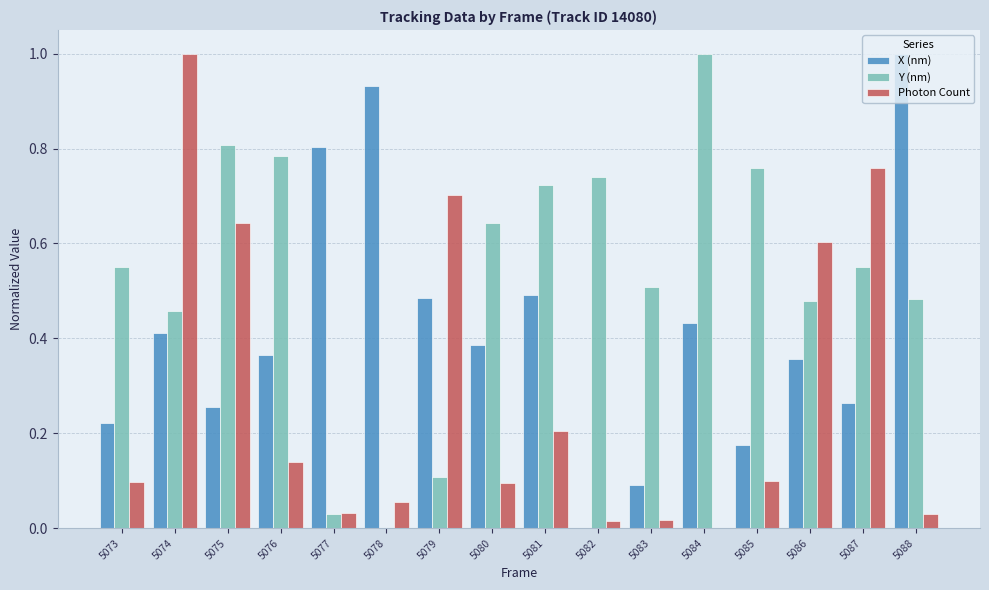

What is the sum of all Photon Count values?

4.5